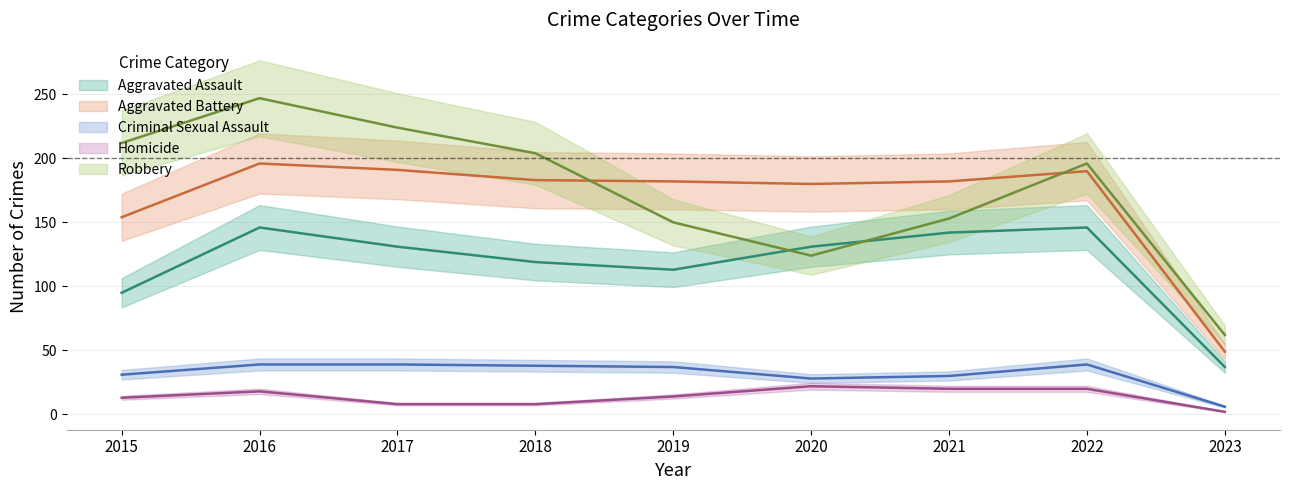

What is the difference between the Aggravated Assault values at 2020 and 2018?

12